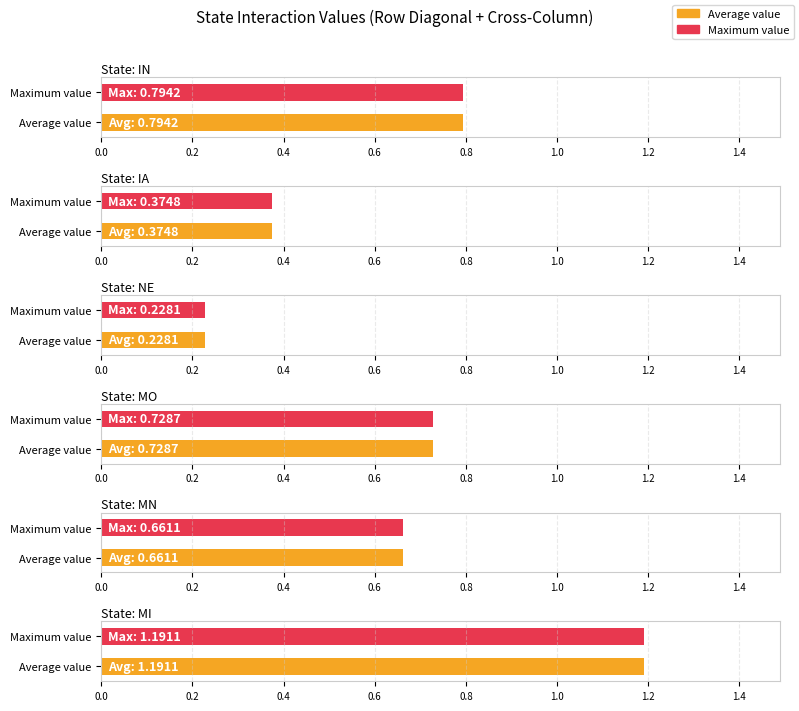

What is the label of the 3rd bar from the right?

IA